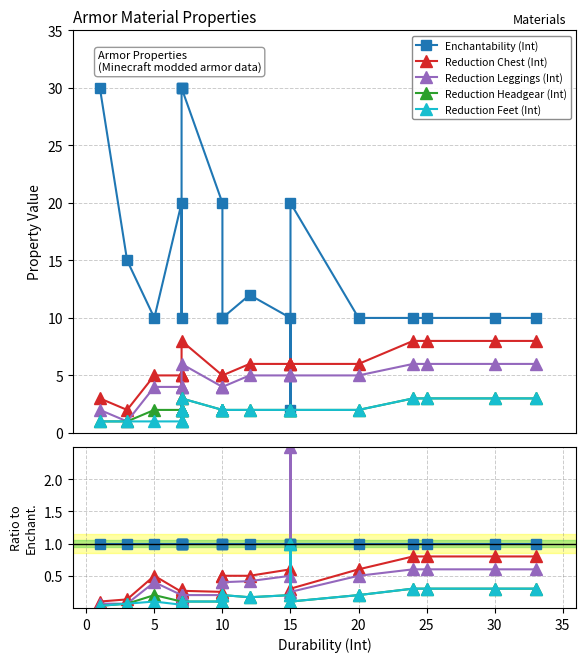

True or false: Reduction Headgear (Int) and Enchantability (Int) cross at least once.

False